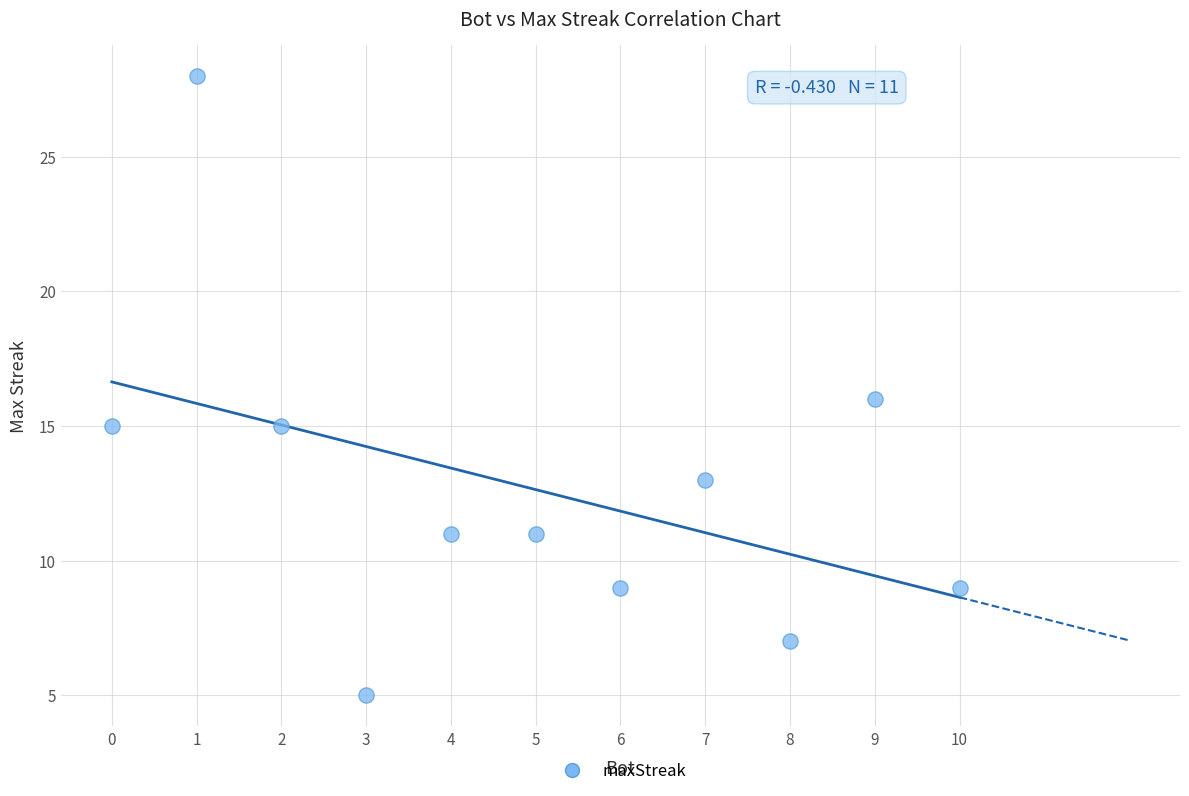

What is the average X value?

5